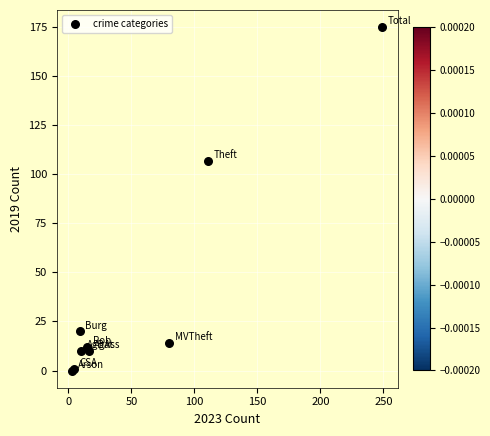

What Y value in the scatter plot is closest to 87?

107